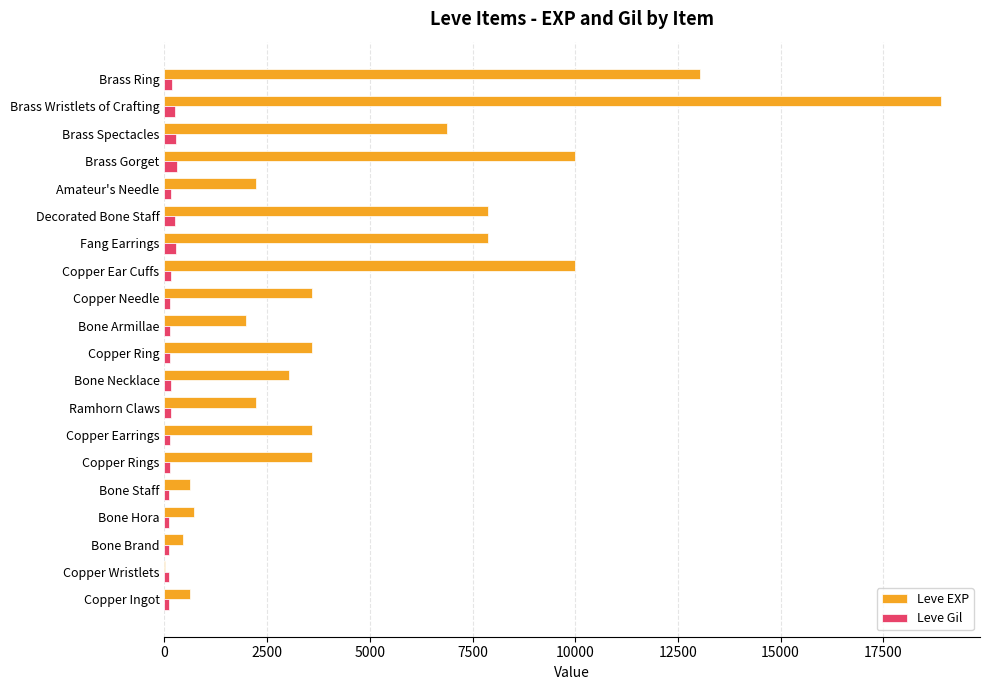

True or false: Leve EXP has a value of 4030 at Brass Gorget.

False